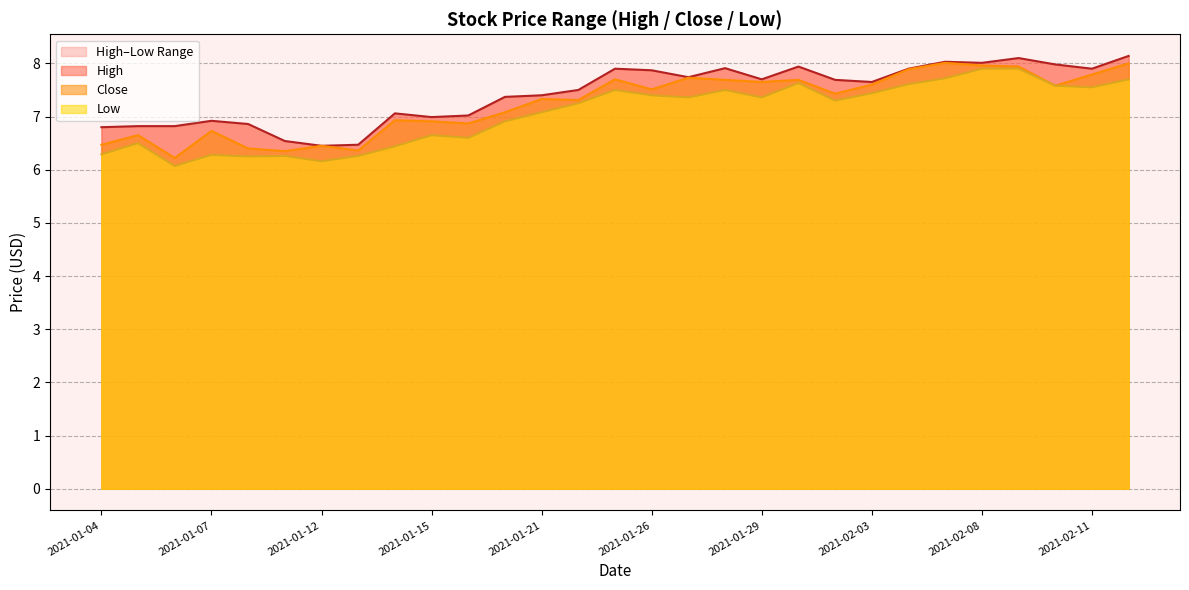

Which category has the lowest value across all series?

2021-01-06